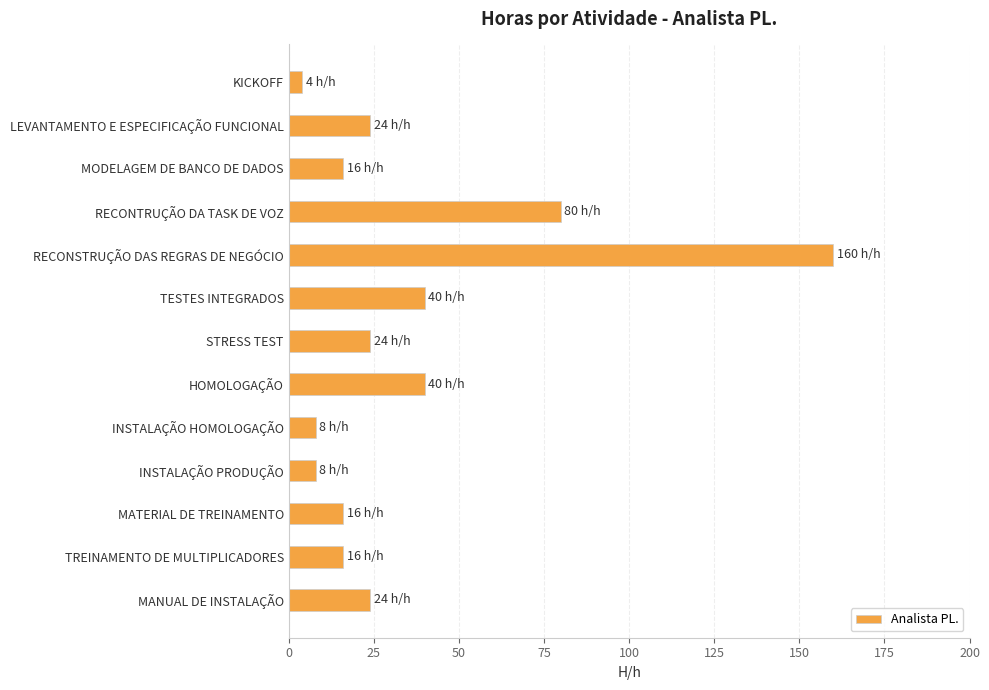

Reading top to bottom, what are all the values shown in this chart?

KICKOFF=4	LEVANTAMENTO E ESPECIFICAÇÃO FUNCIONAL=24	MODELAGEM DE BANCO DE DADOS=16	RECONTRUÇÃO DA TASK DE VOZ=80	RECONSTRUÇÃO DAS REGRAS DE NEGÓCIO=160	TESTES INTEGRADOS=40	STRESS TEST=24	HOMOLOGAÇÃO=40	INSTALAÇÃO HOMOLOGAÇÃO=8	INSTALAÇÃO PRODUÇÃO=8	MATERIAL DE TREINAMENTO=16	TREINAMENTO DE MULTIPLICADORES=16	MANUAL DE INSTALAÇÃO=24